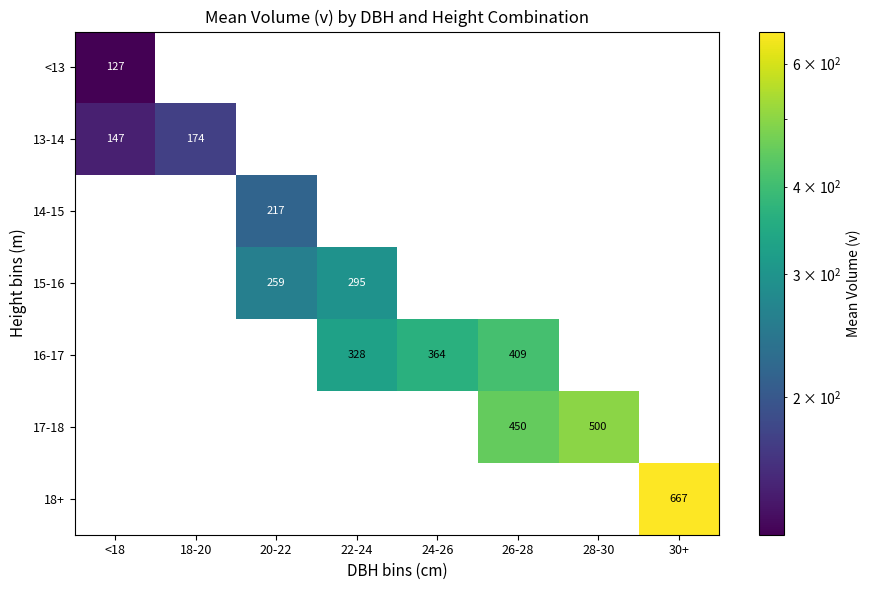

The 13-14 series shows 90 at 18-20. True or false?

False